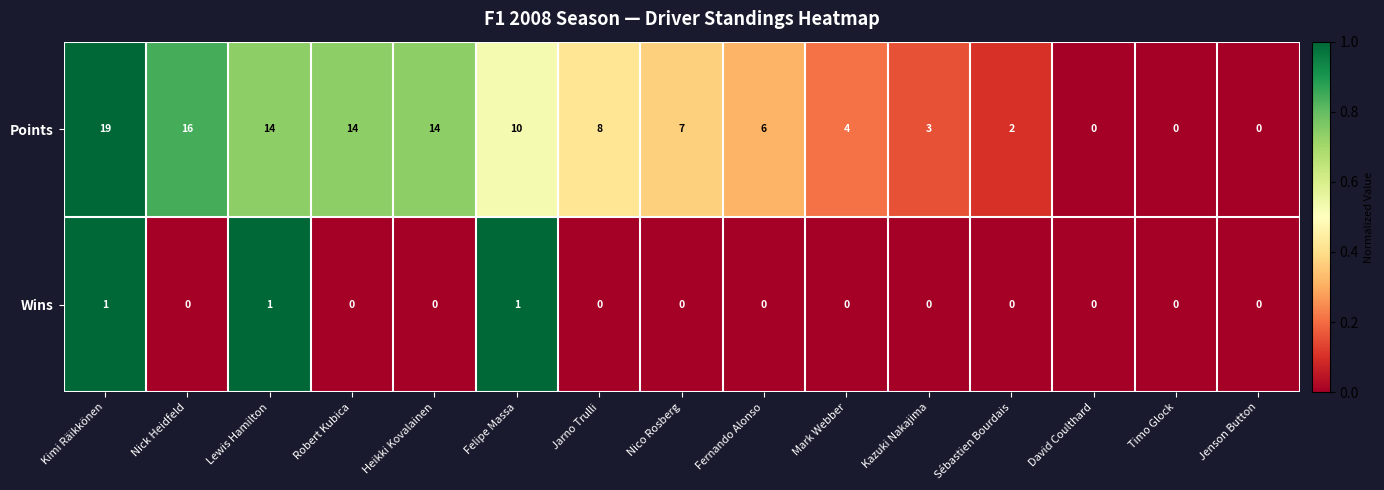

What is the average value of the Points series?

8